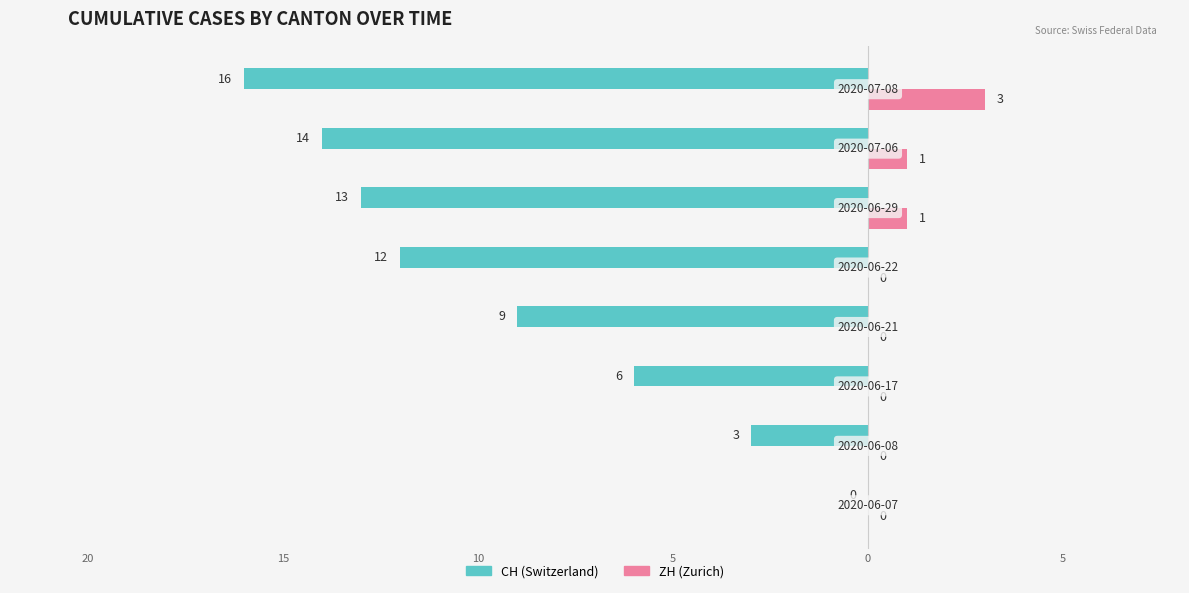

What are all the series names shown in the legend?

CH (Switzerland), ZH (Zurich)